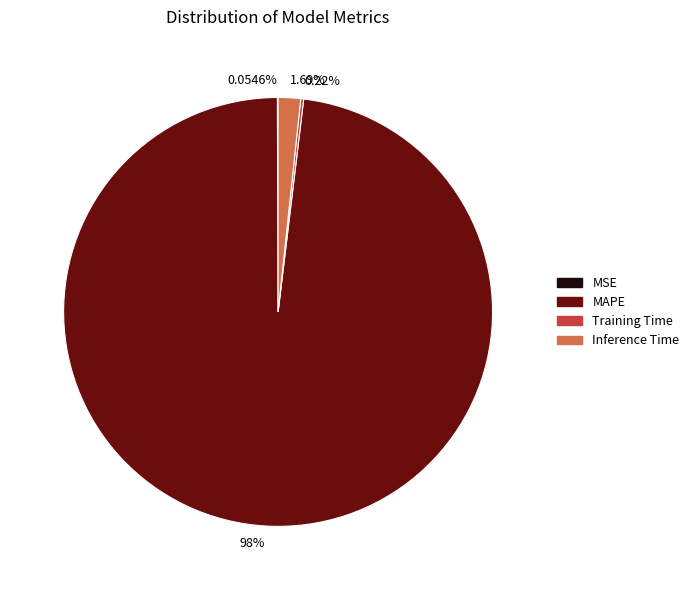

Is there a majority slice in this chart?

Yes